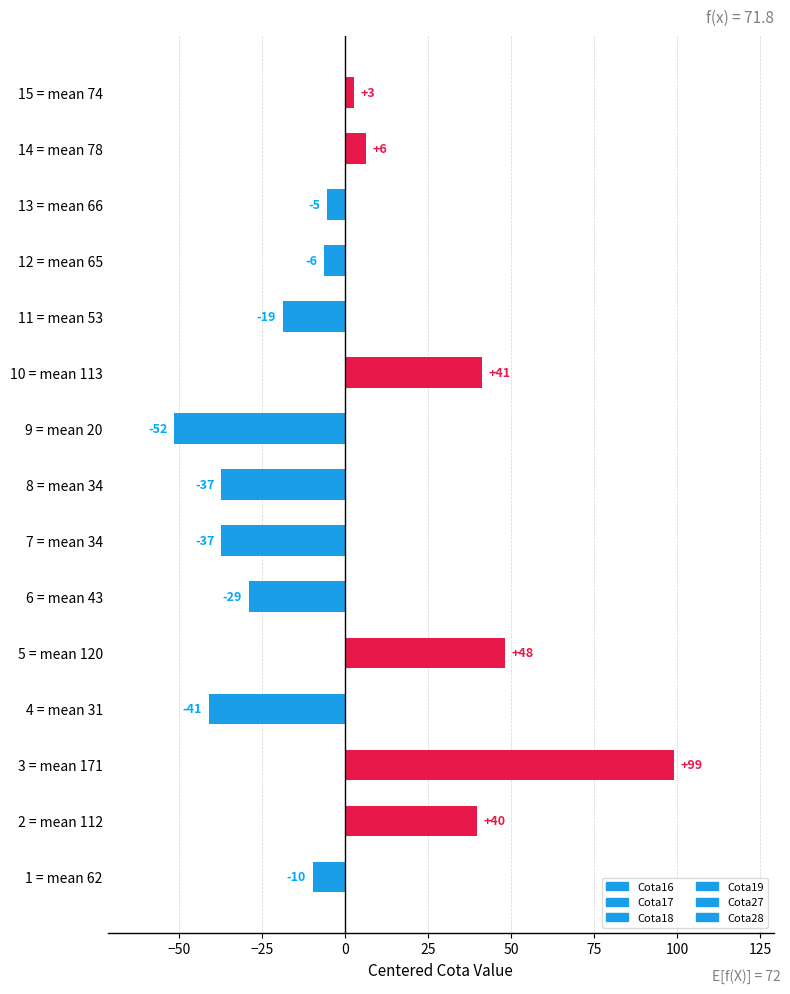

Are the bars horizontal?

Yes